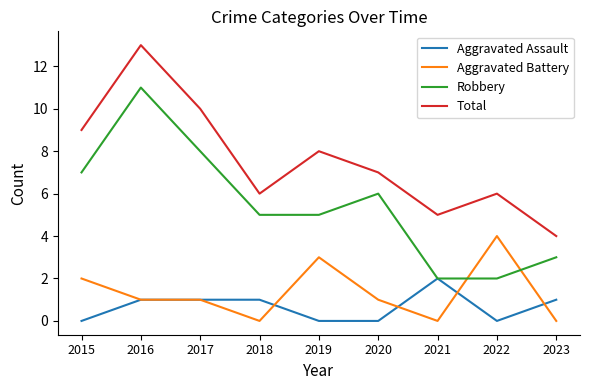

Which series ends up on top after the final intersection of Robbery and Aggravated Battery?

Robbery